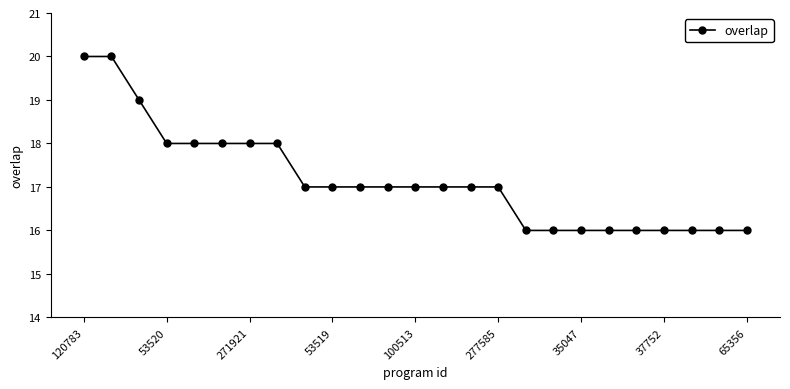

What is the minimum value shown in the chart?

16